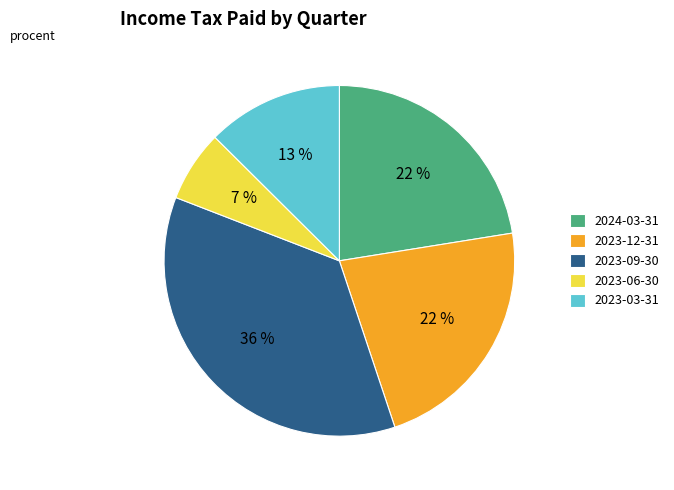

To the nearest percent, what portion does 2023-03-31 represent?

13%